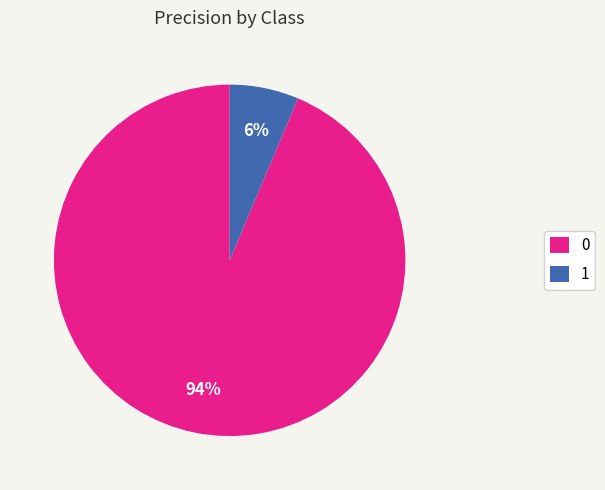

Is it true that 0 is 94% of the pie?

True